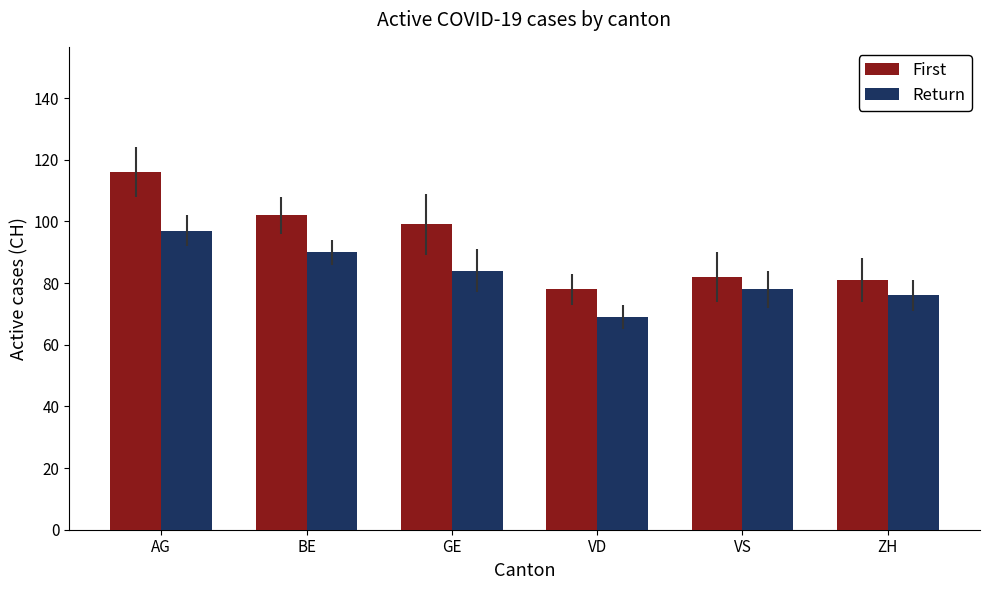

What position from the right is VS?

2